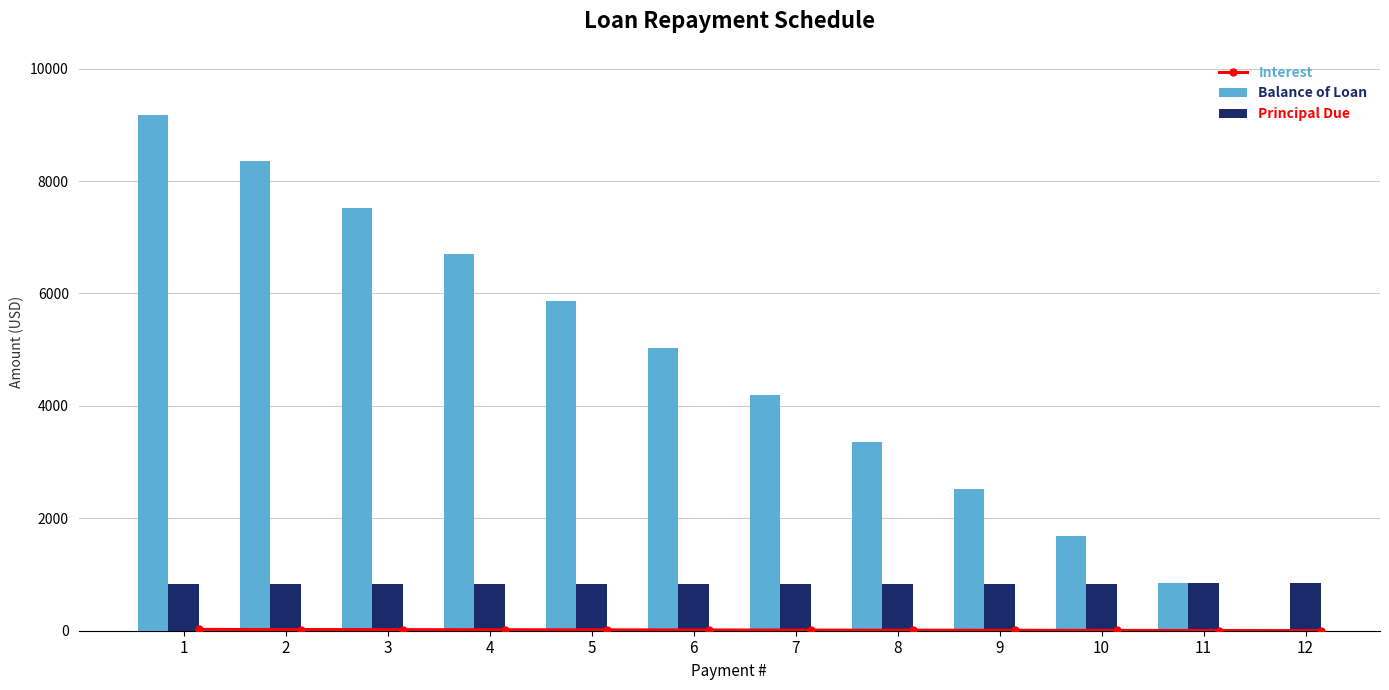

At which category is the sum across all series the highest?

1